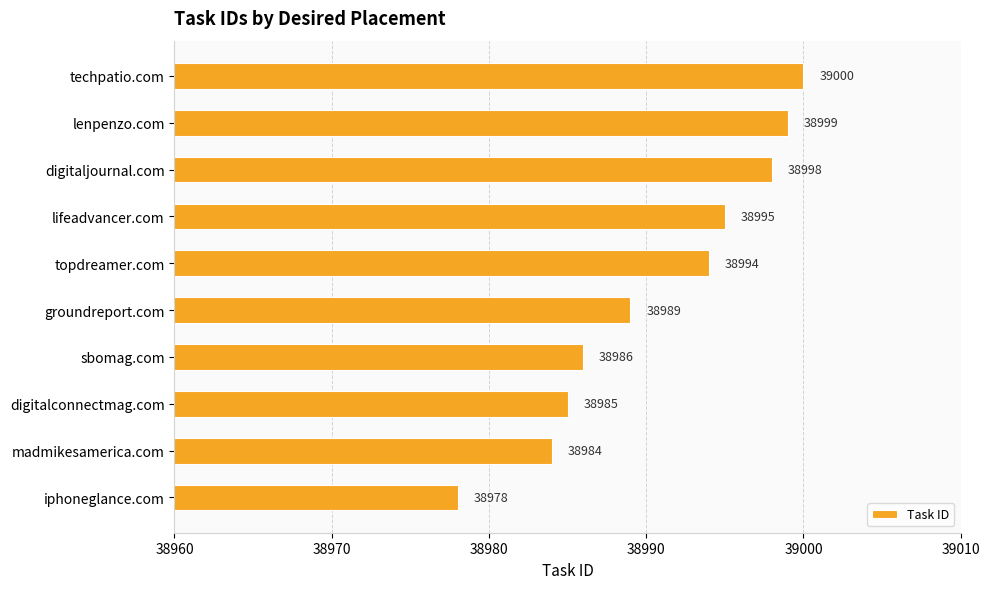

True or false: the data shows 13003 at lifeadvancer.com.

False